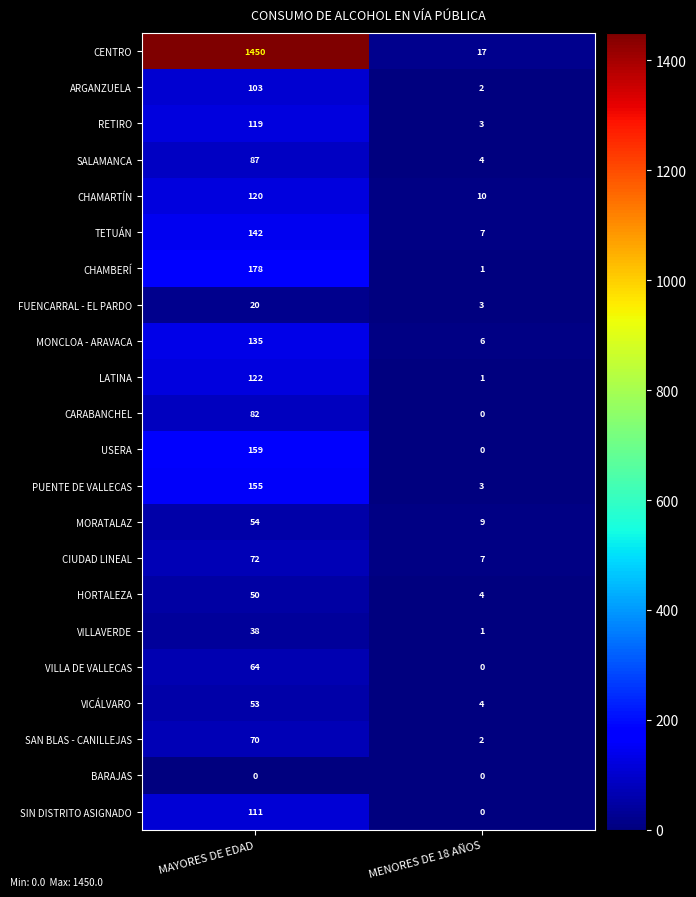

What is the average value of the SAN BLAS - CANILLEJAS series?

36